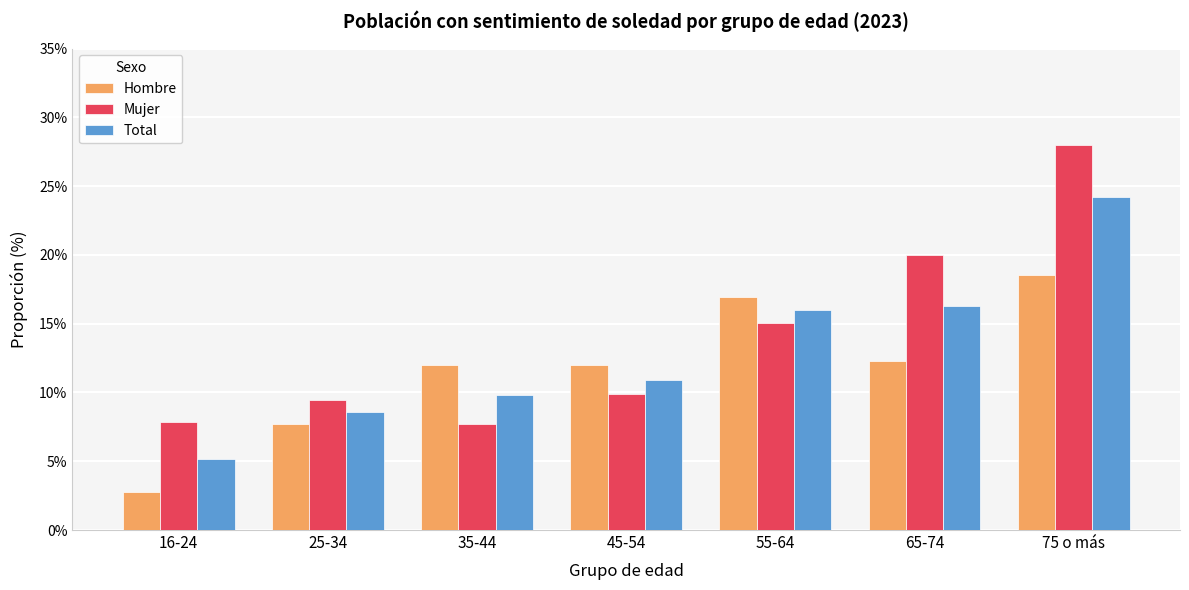

Which series changed the most between 35-44 and 75 o más?

Mujer